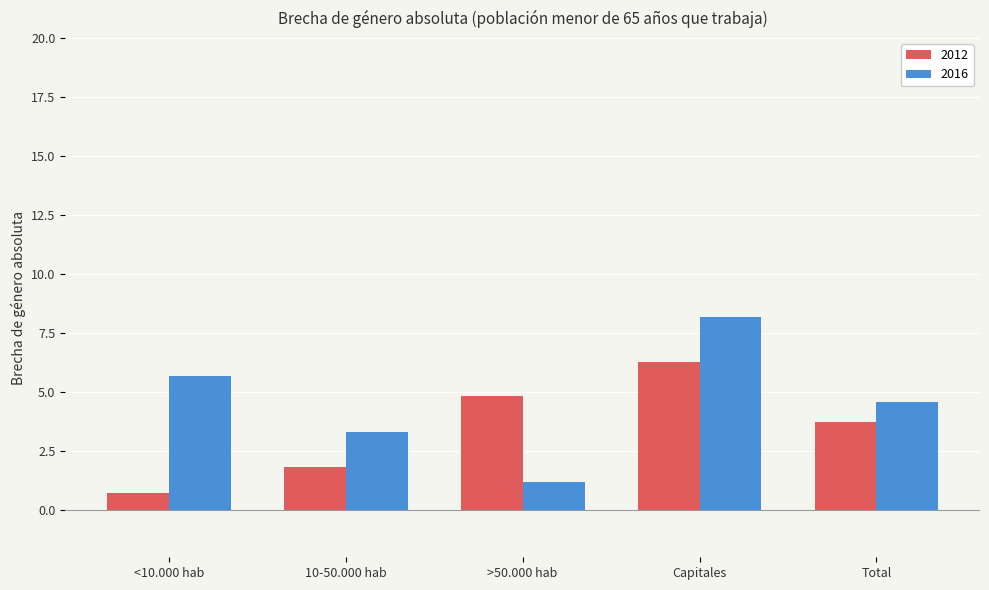

Where does the 2012 series first go above 3?

>50.000 hab